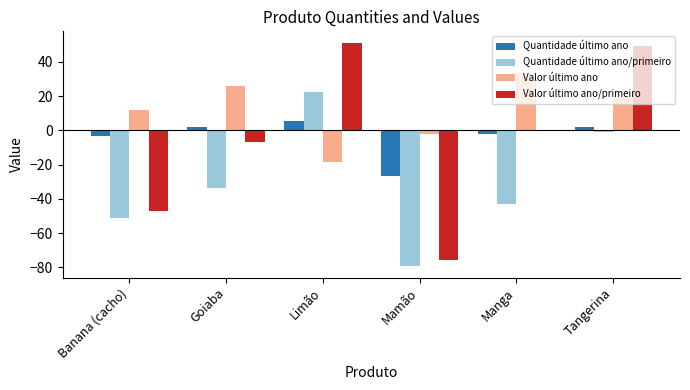

What is the maximum value shown in the chart?

51.2